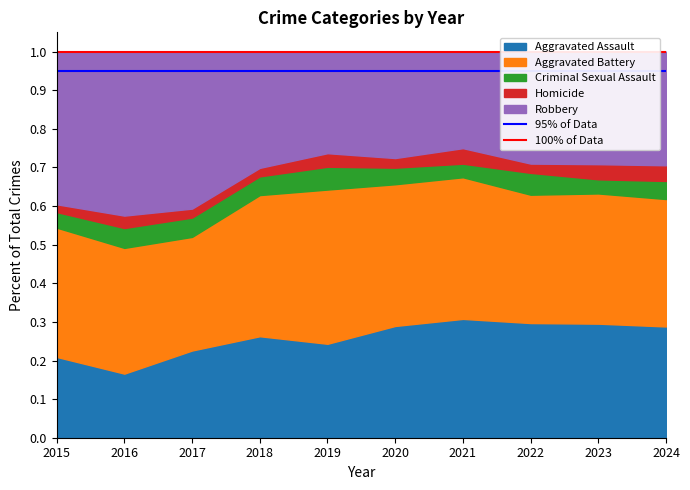

Between 2015 and 2016, which is larger?

2015